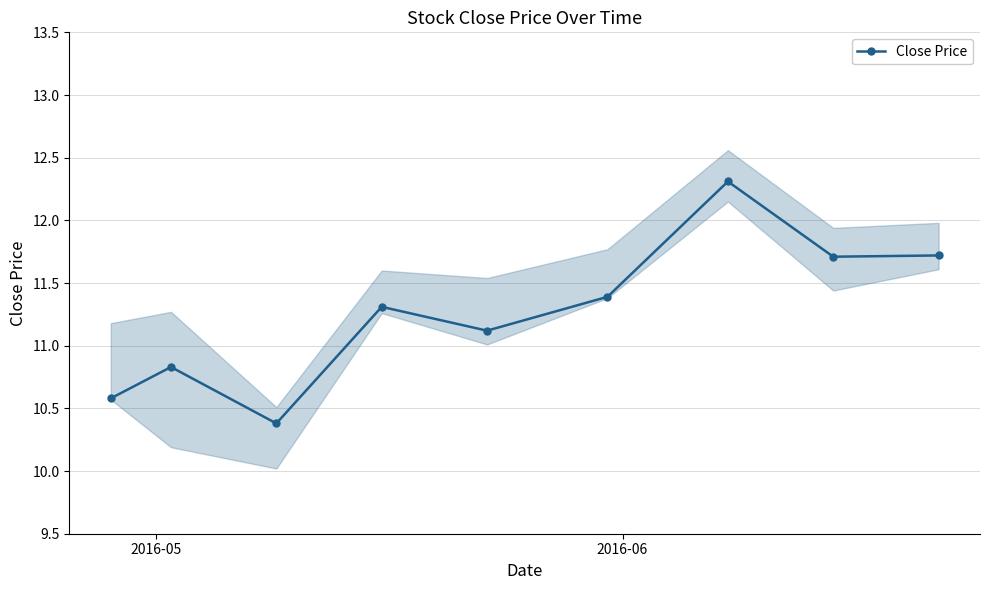

What is the value of the Close Price point at the 7th from the left?

12.3